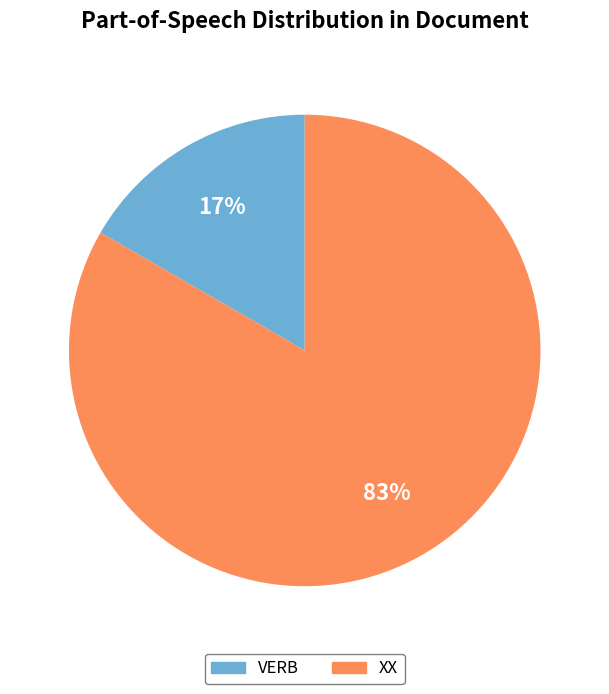

To the nearest percent, what is the combined percentage of XX and VERB?

100%